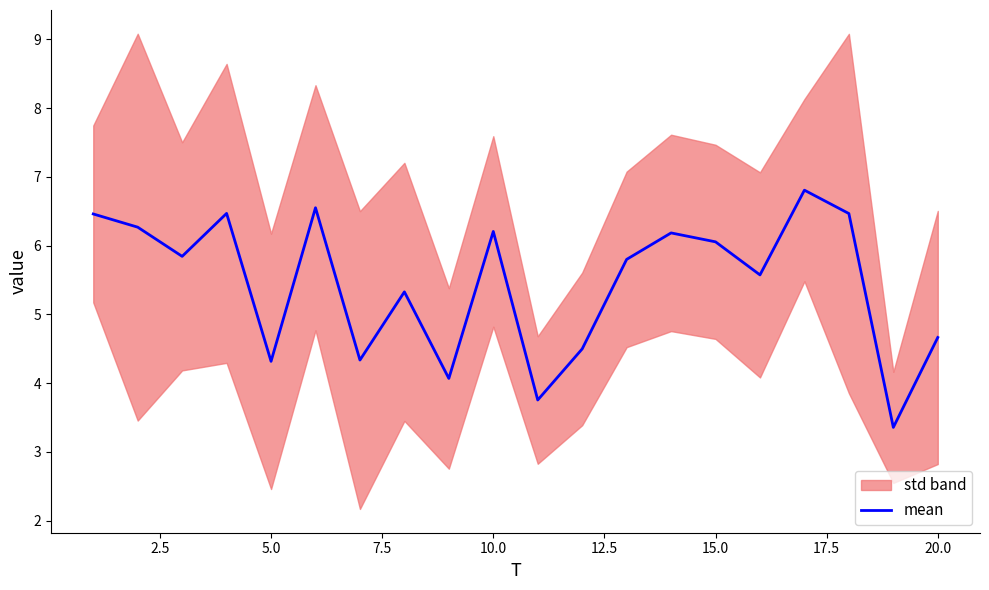

The value of mean at 20.0 is 6.4. True or false?

False